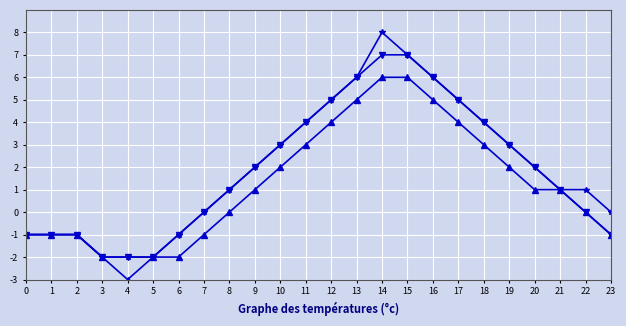

At which category is the sum across all series the highest?

14